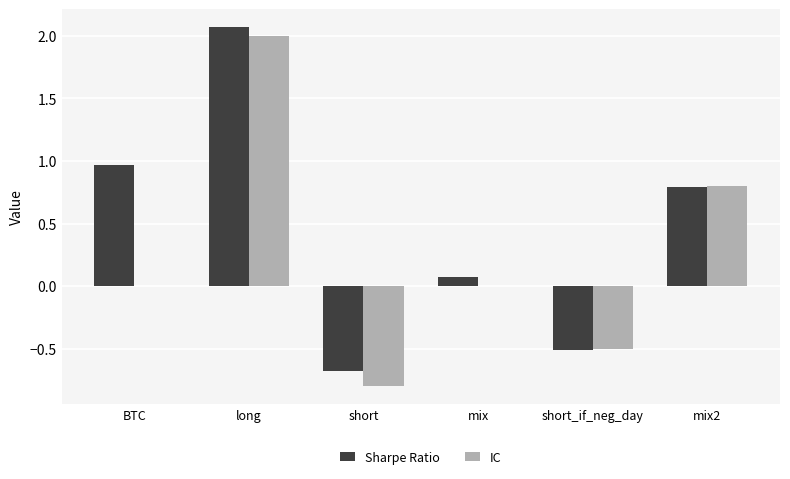

At which category is the sum across all series the highest?

long